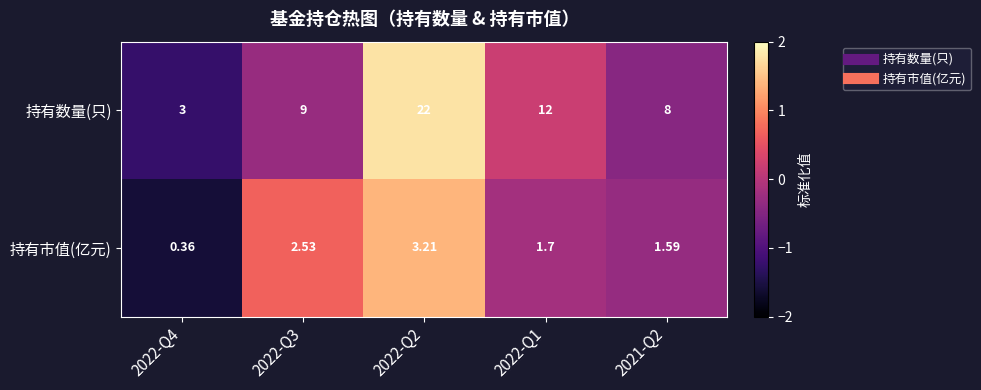

At 2022-Q2, list the series in order from largest to smallest.

持有数量(只), 持有市值(亿元)